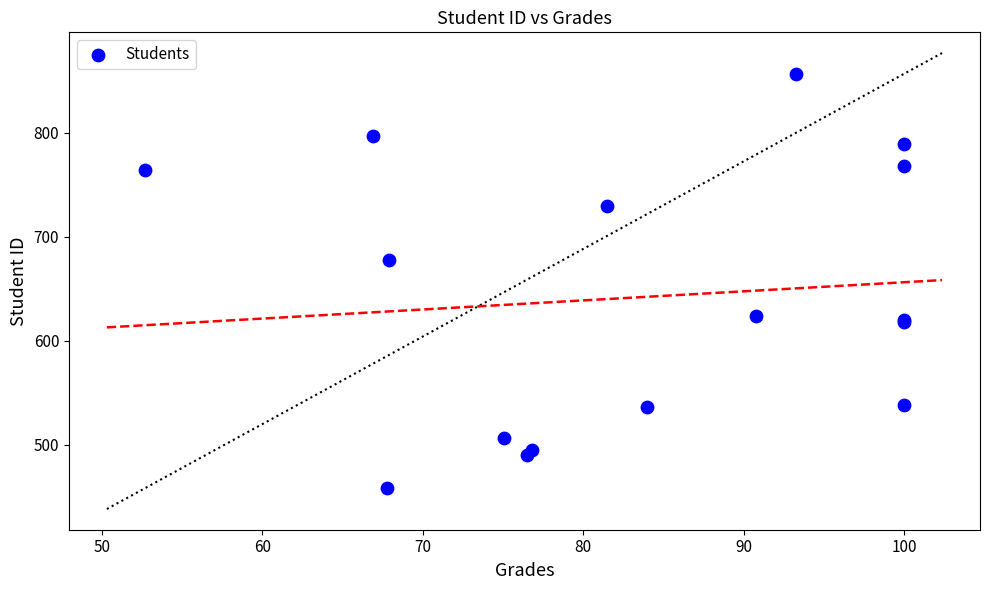

What Y value in the scatter plot is closest to 657?

678